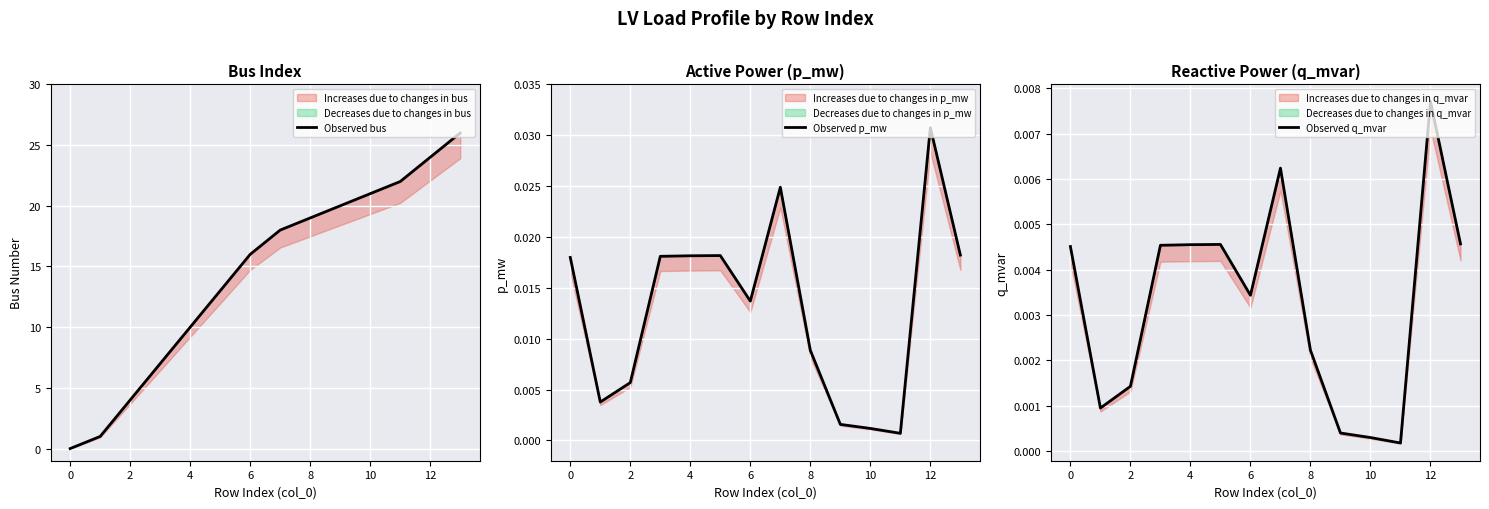

How many series are shown in this chart?

3